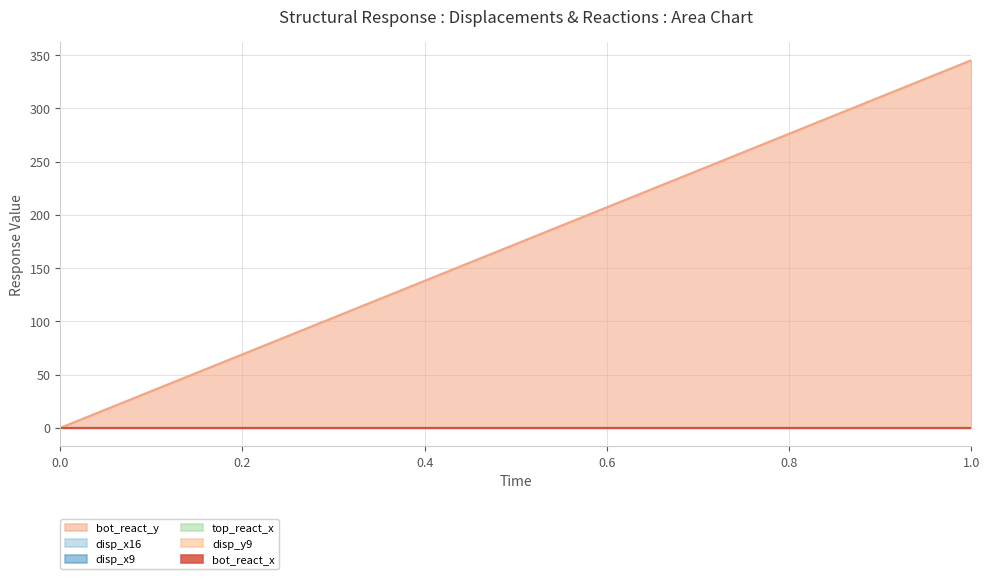

Is it true that disp_x9 equals 0.0 at 1?

True